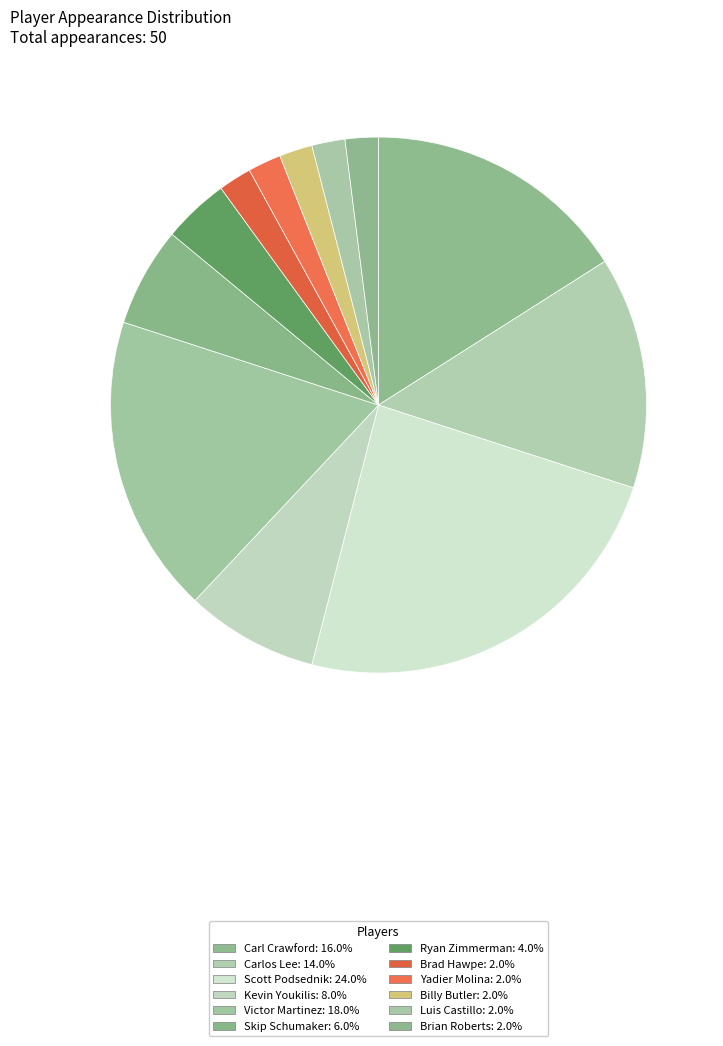

Does Ryan Zimmerman account for over 50% of the chart?

No